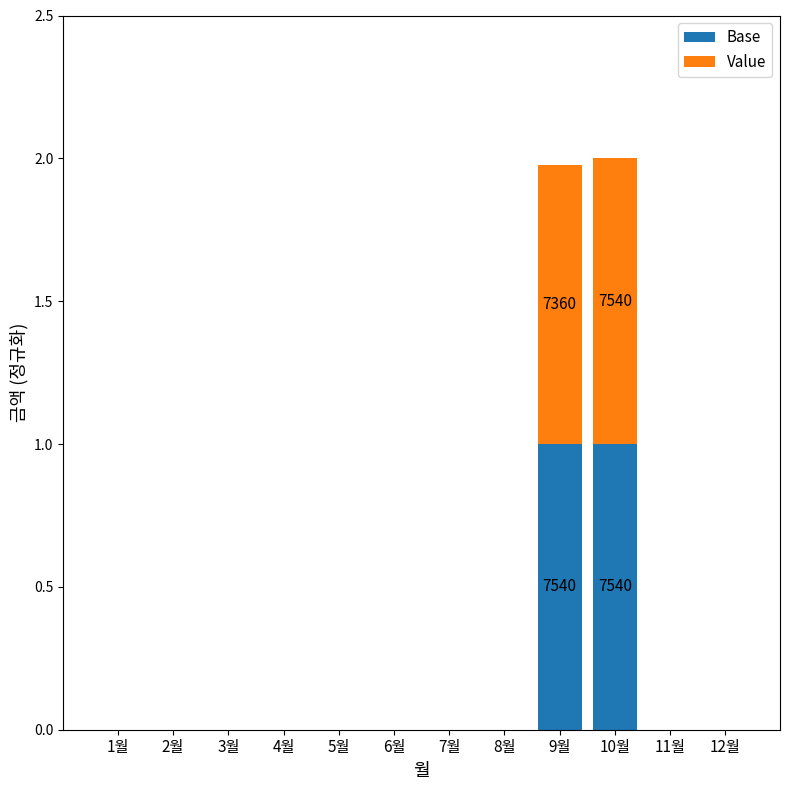

Are the bars grouped side by side (vs. stacked)?

No